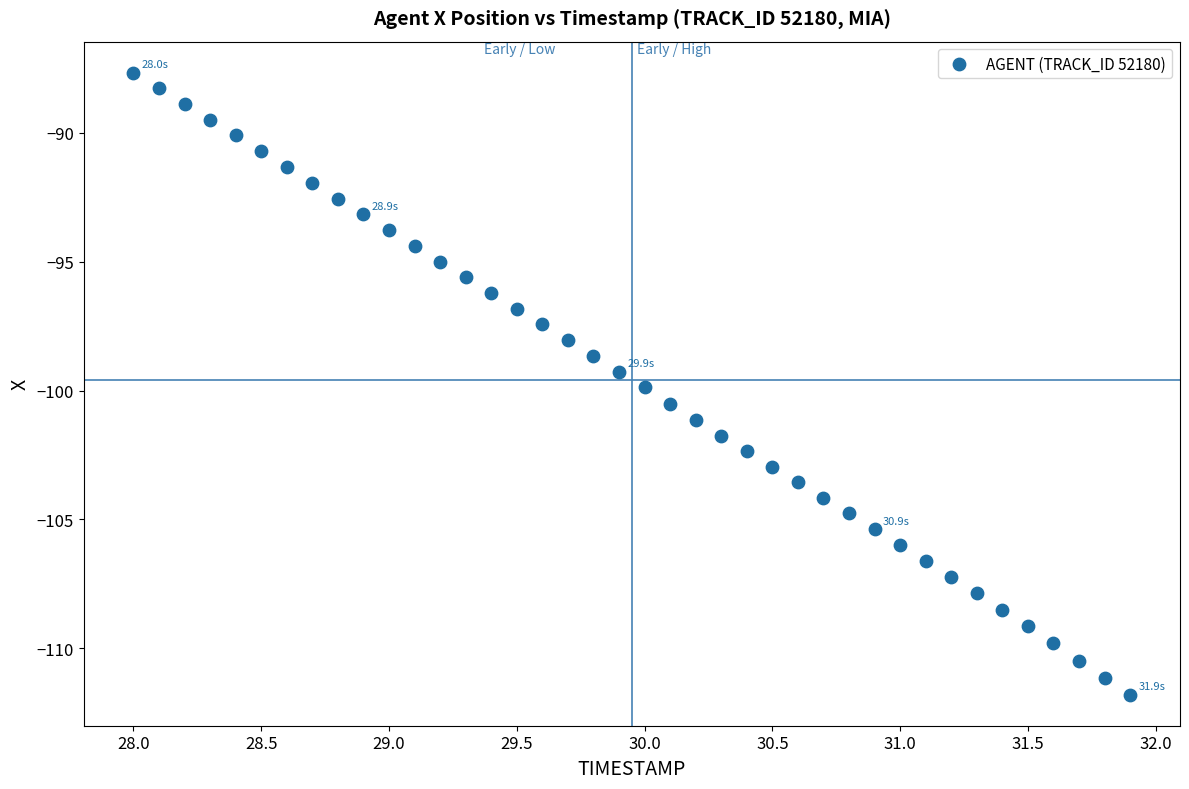

What is the range of Y values (max minus min)?

24.1